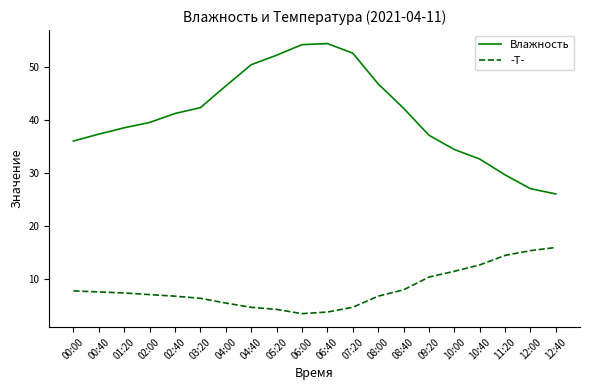

Rank the series by their average value, from highest to lowest.

Влажность, -T-